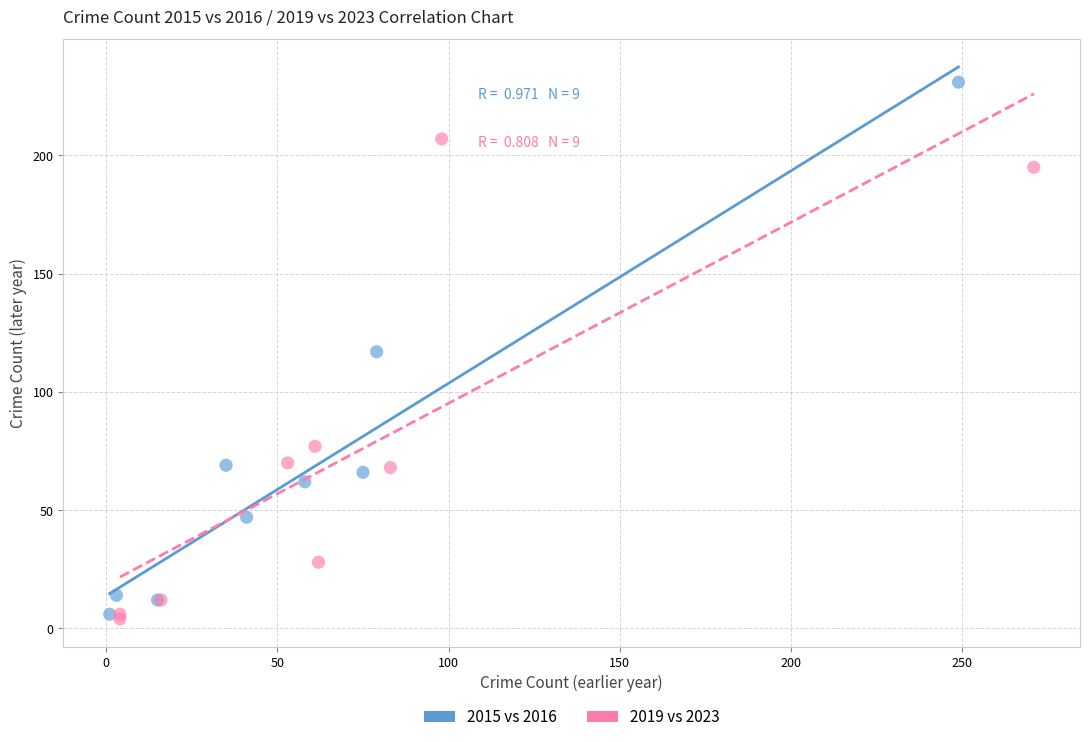

Which series has the widest spread of Y values?

2015 vs 2016